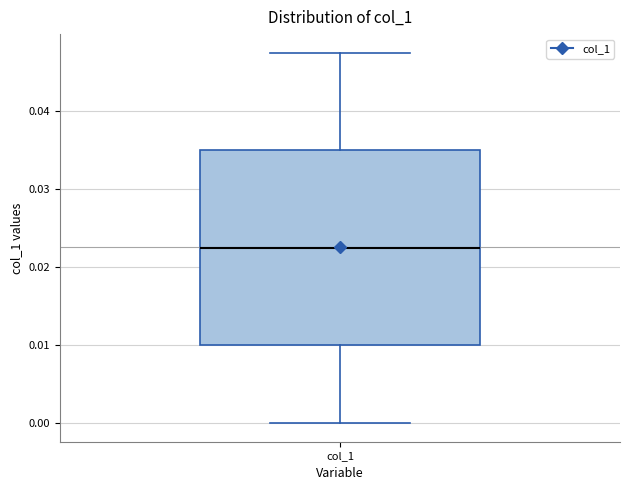

Where does the median line of the box for col_1 sit on the y-axis? The values are not printed on the chart, so give them approximately, as read against the axis.

0.022